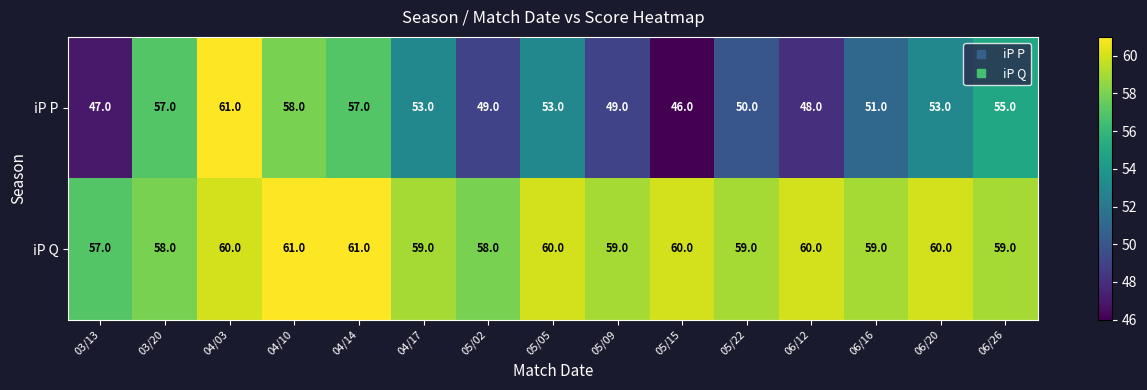

What is the difference between the maximum and minimum values in the iP Q series?

4